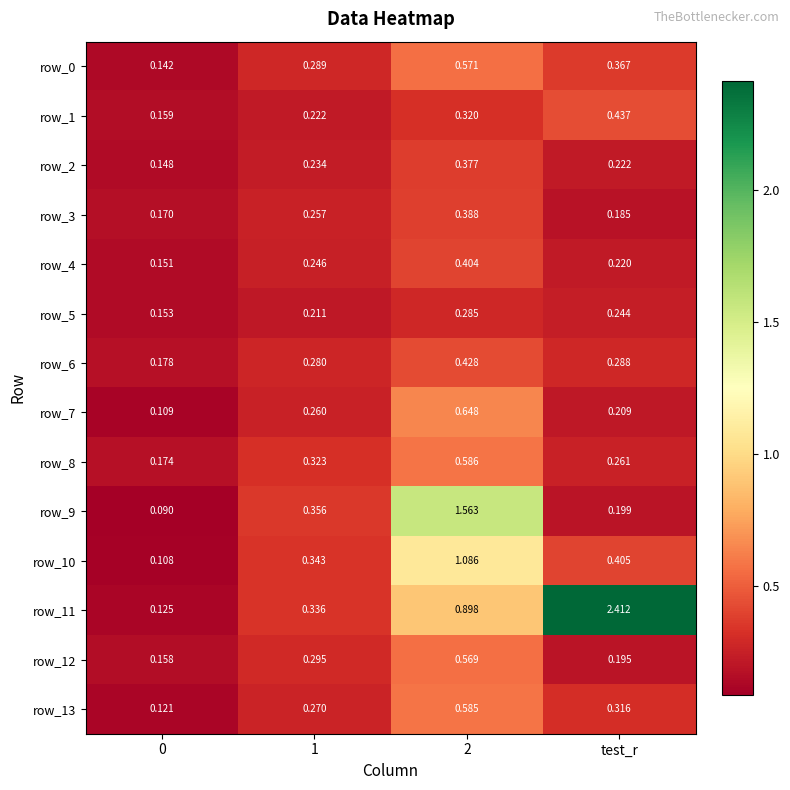

At which label does row_11 reach its peak?

test_r